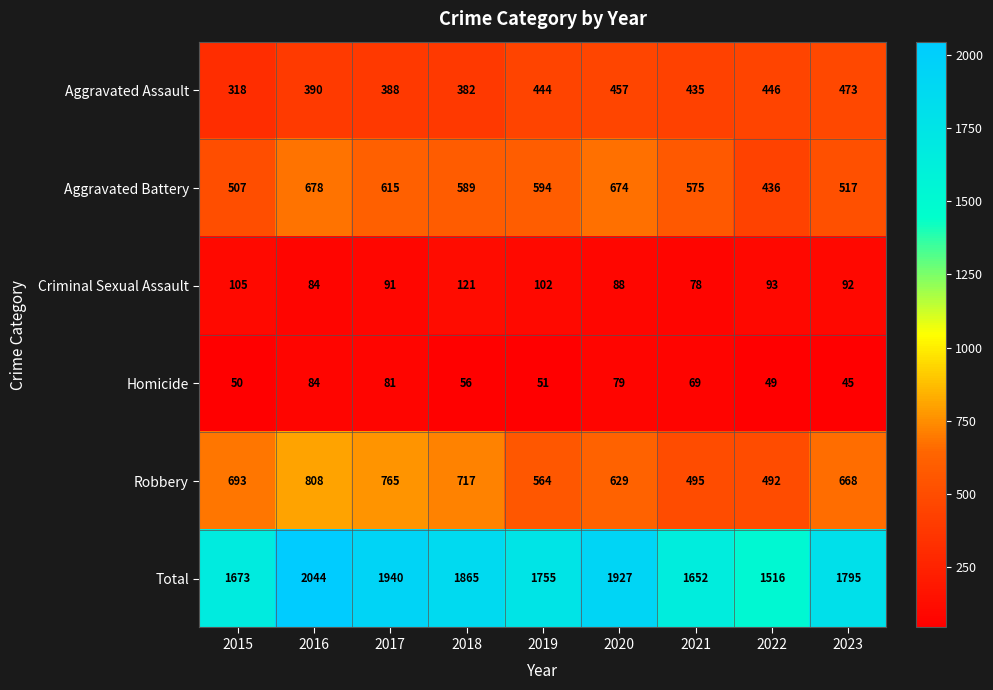

What is the total value across all series at 2019?

3510